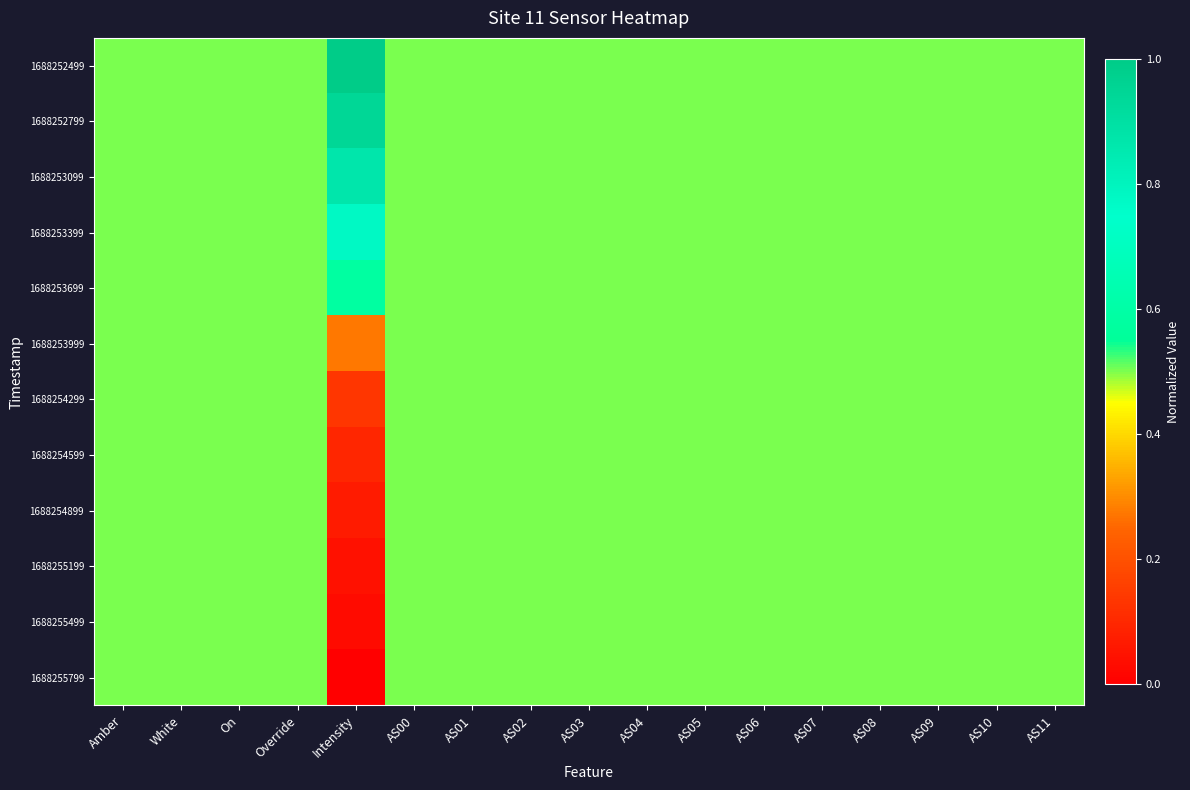

What is the total value across all series at AS11?

6.0